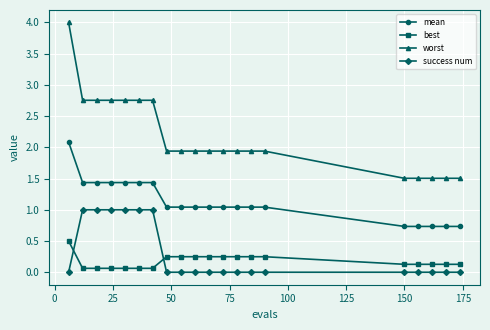

What is the value of the mean point at the 4th from the left?

1.4